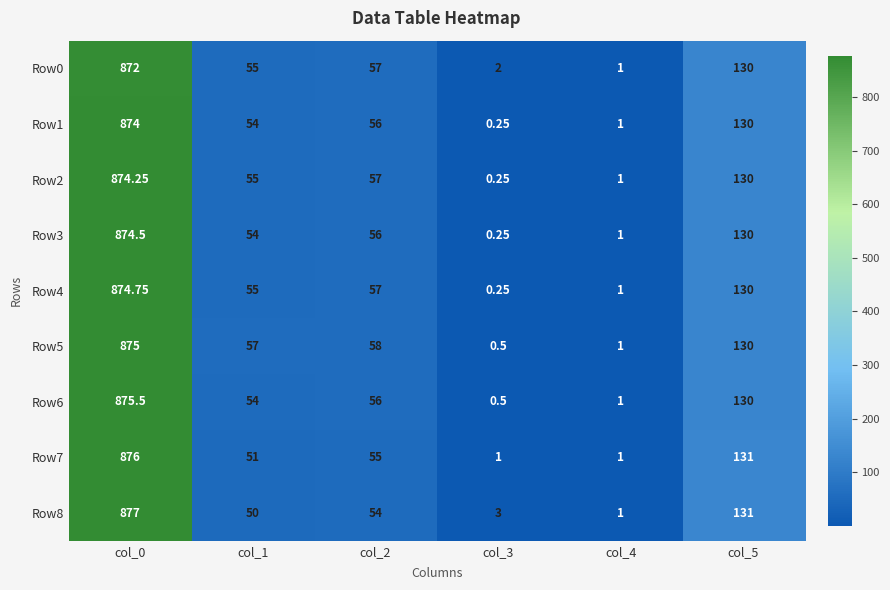

How many series are shown in this chart?

9